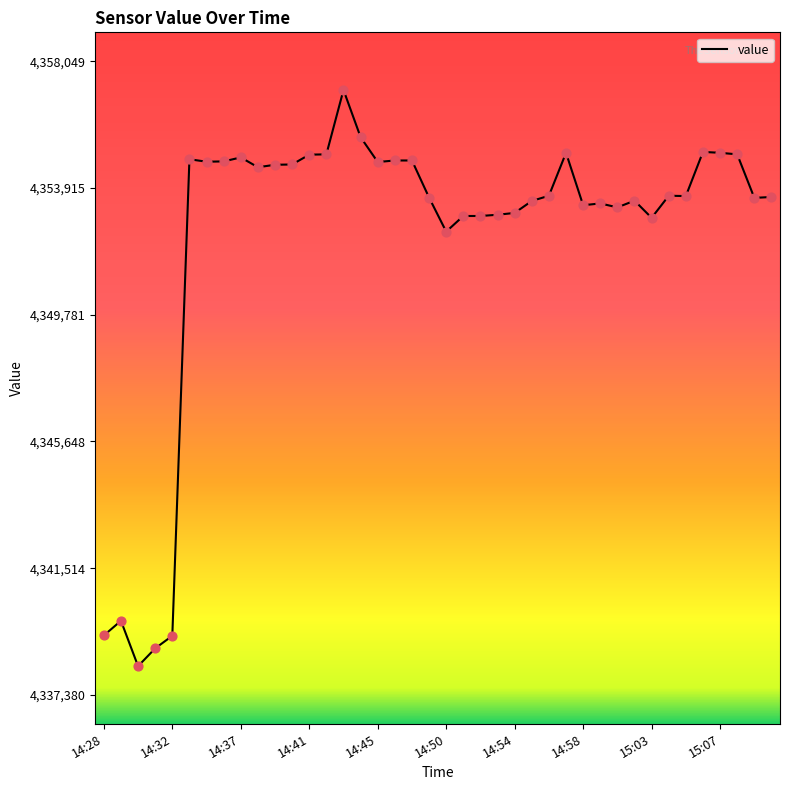

What is the maximum value shown in the chart?

4357110